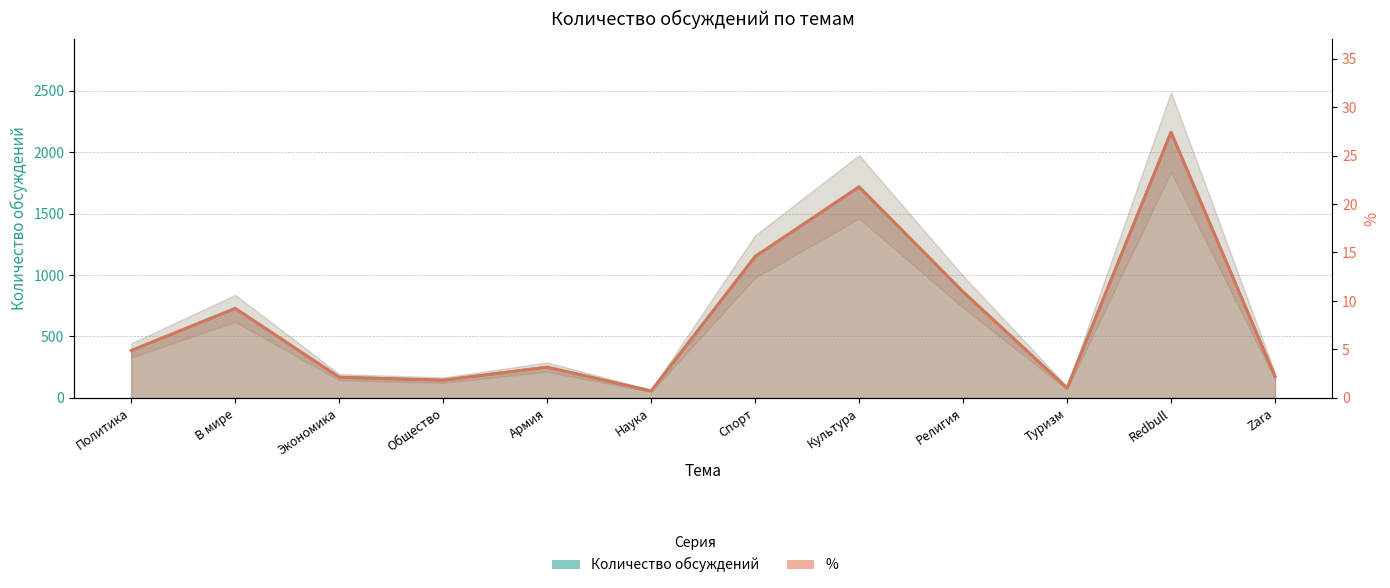

How many series are shown in this chart?

2